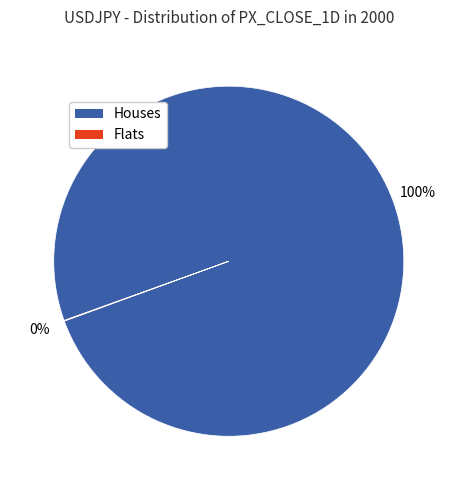

Is there a majority slice in this chart?

Yes